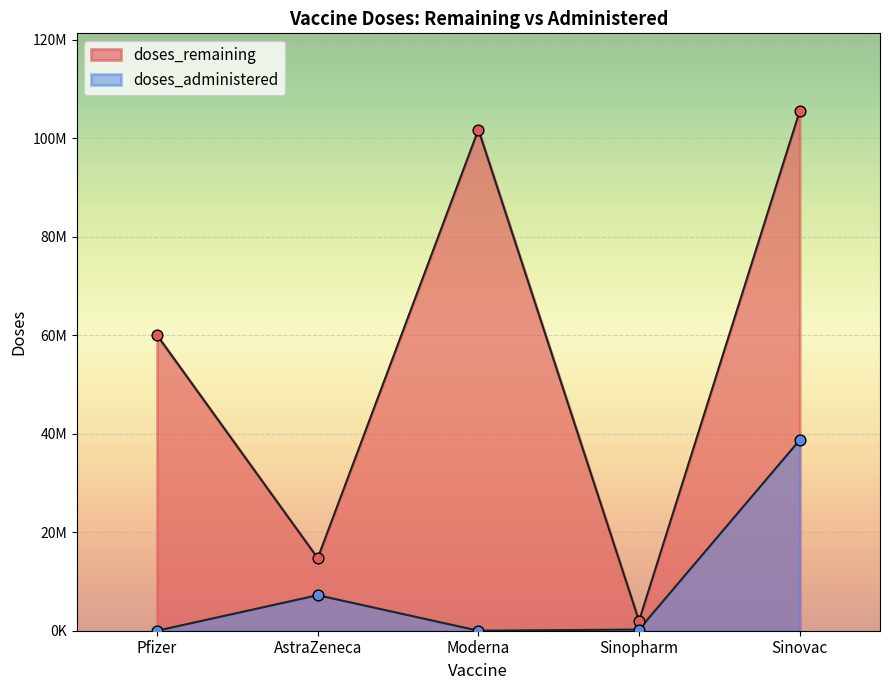

Which series has the widest spread of Y values?

doses_remaining